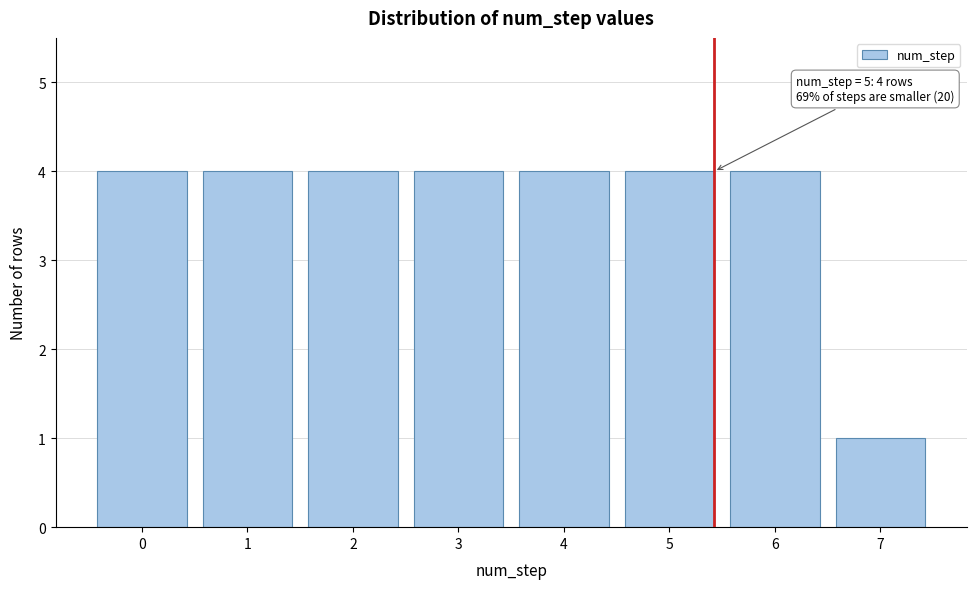

Reading right to left, transcribe all the data shown in this chart.

7=1	6=4	5=4	4=4	3=4	2=4	1=4	0=4